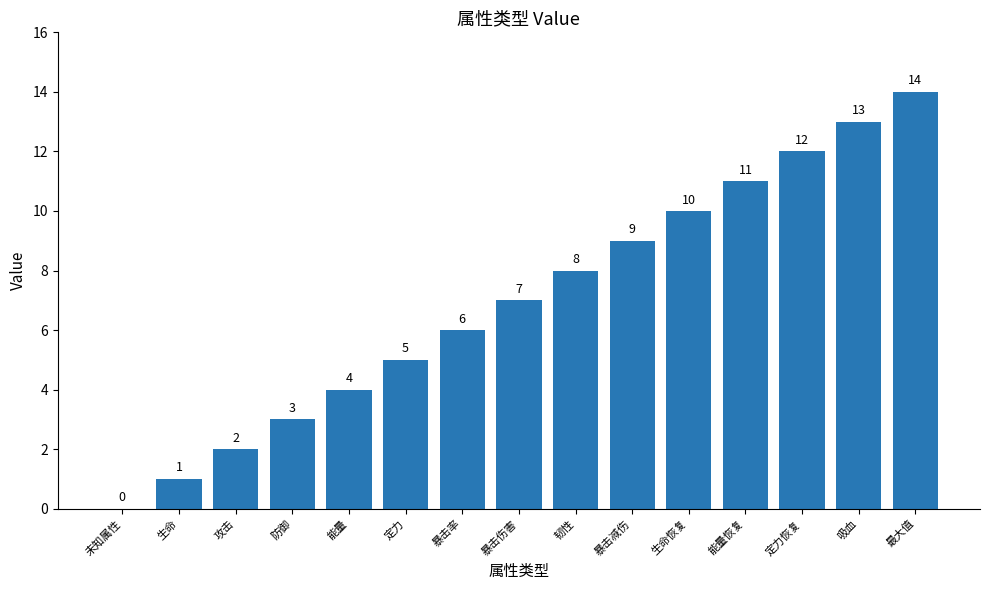

What is the change in value from 定力 to 暴击伤害?

+2